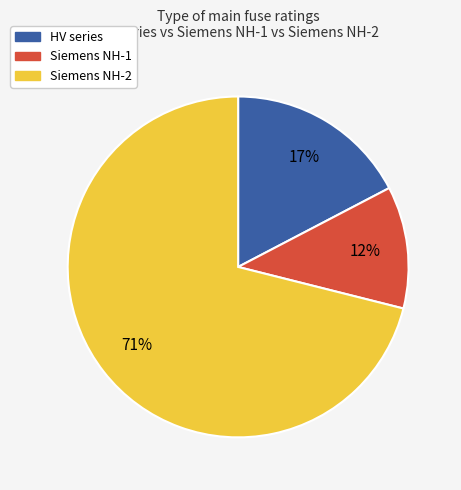

Is there any slice that represents more than half of the pie?

Yes